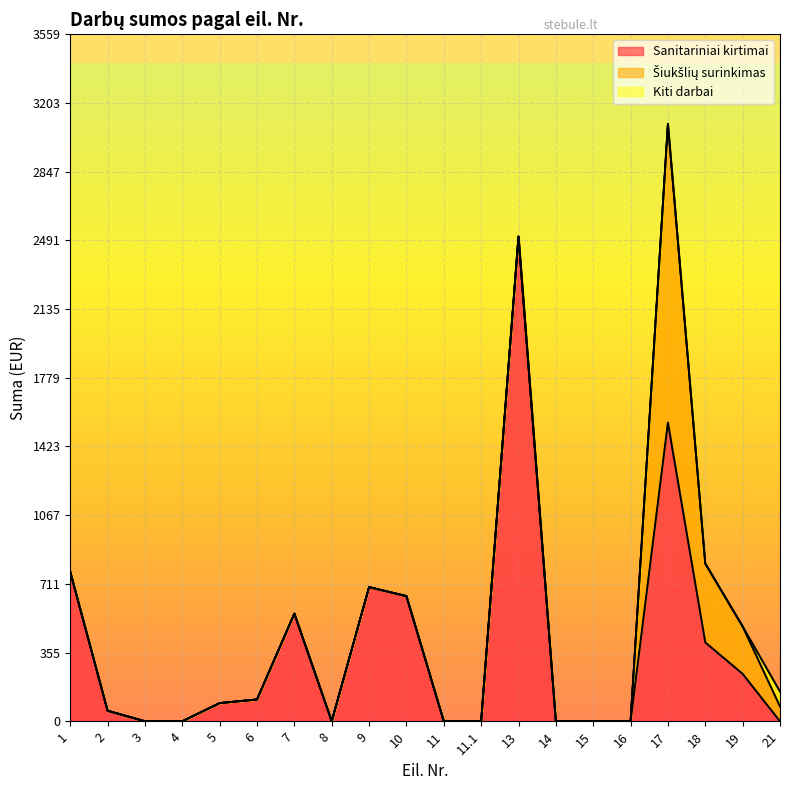

What is the difference between the maximum and minimum values in the Šiukšlių surinkimas series?

1547.4